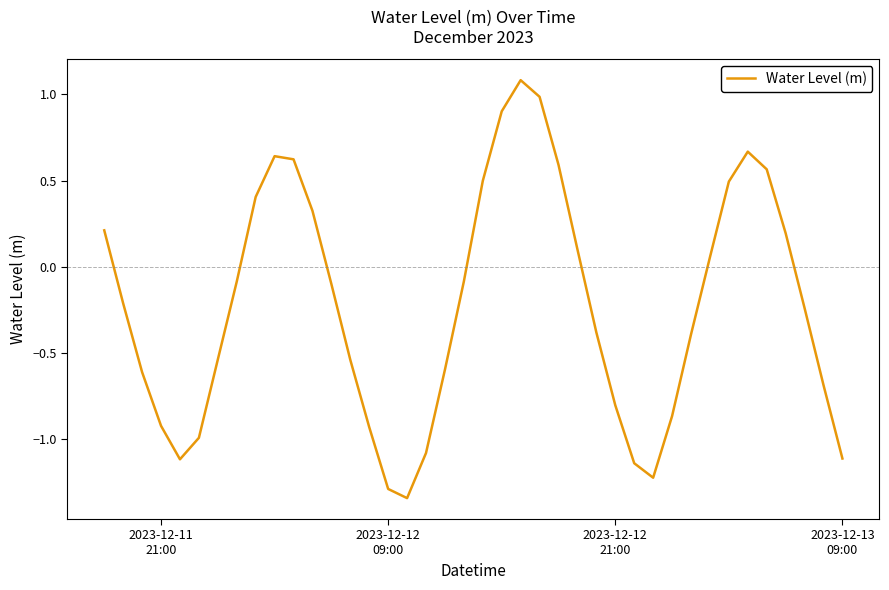

What is the maximum value shown in the chart?

1.1